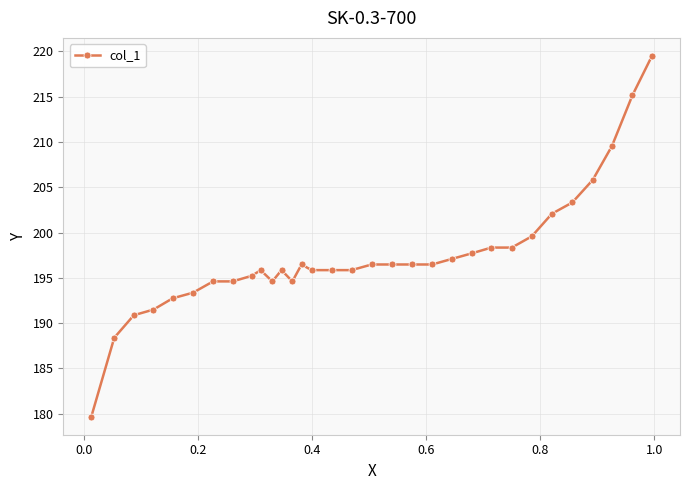

True or false: the data has more than 0 interior local peaks.

True